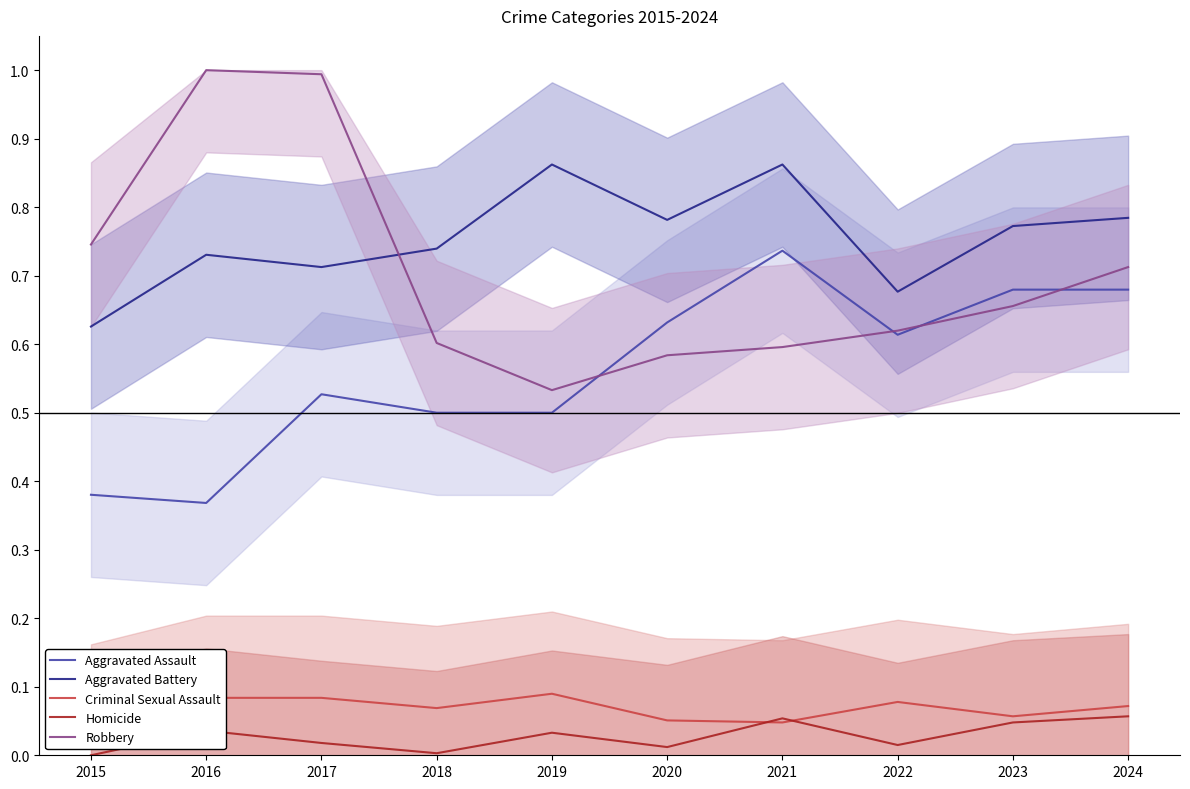

How many interior local valleys does the Robbery series have?

1